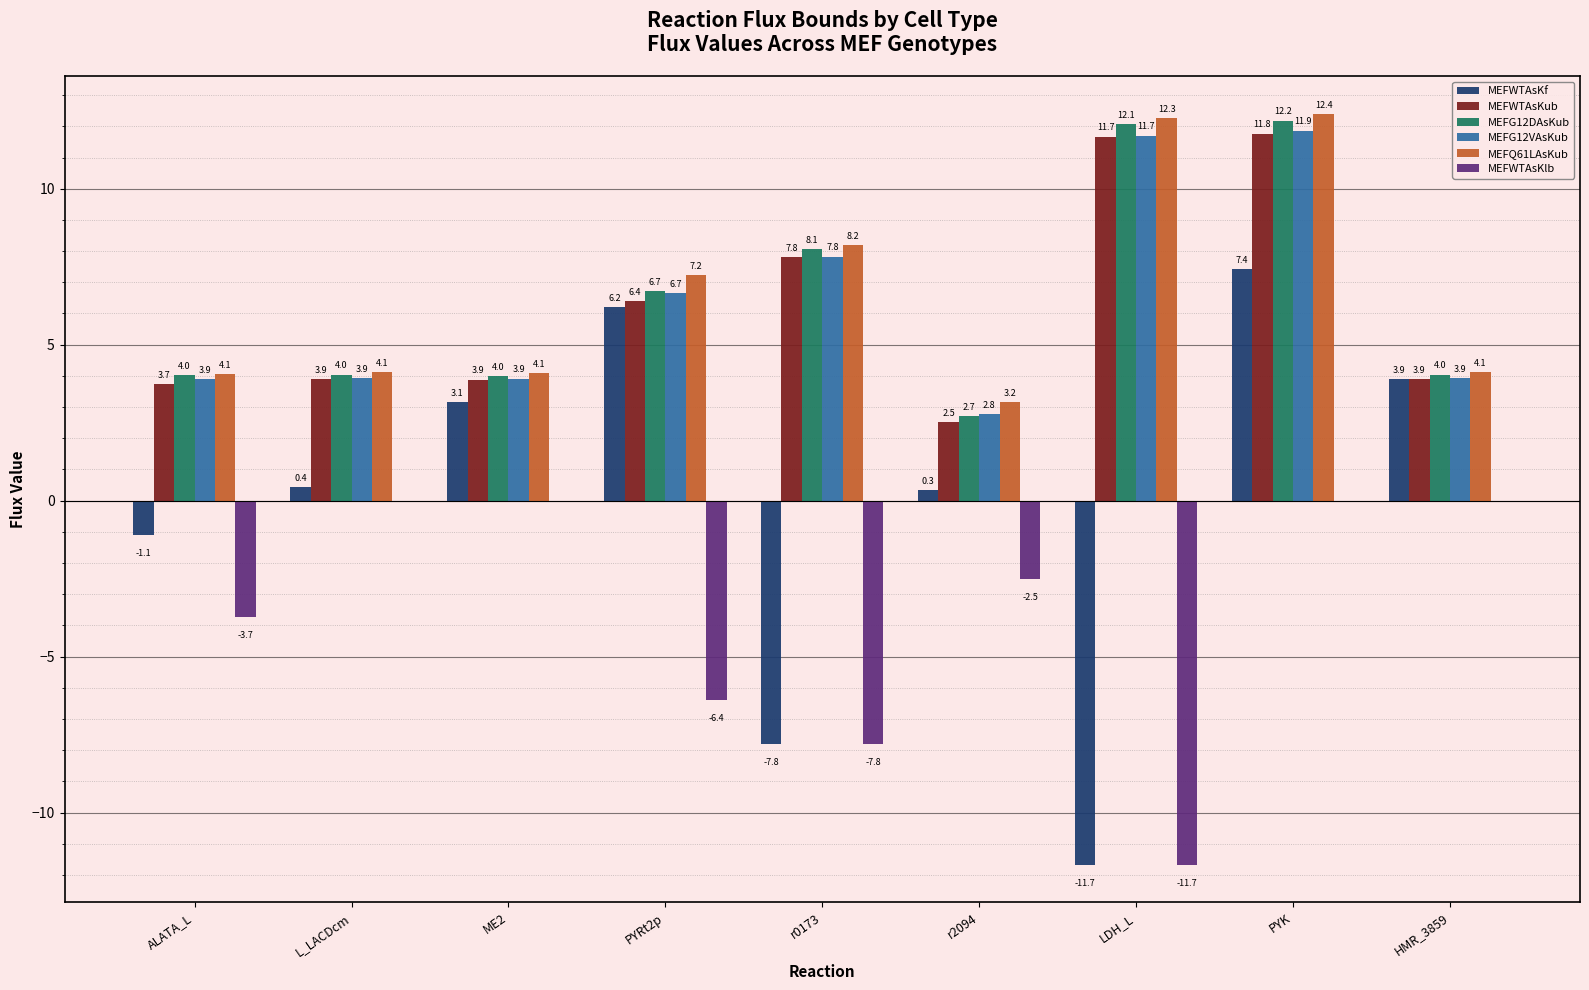

At which category is the sum across all series the highest?

PYK